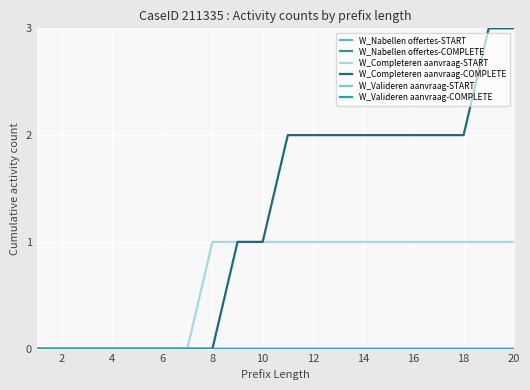

Is the value of W_Valideren aanvraag-START at 8 greater than the value of W_Nabellen offertes-COMPLETE at 15?

No